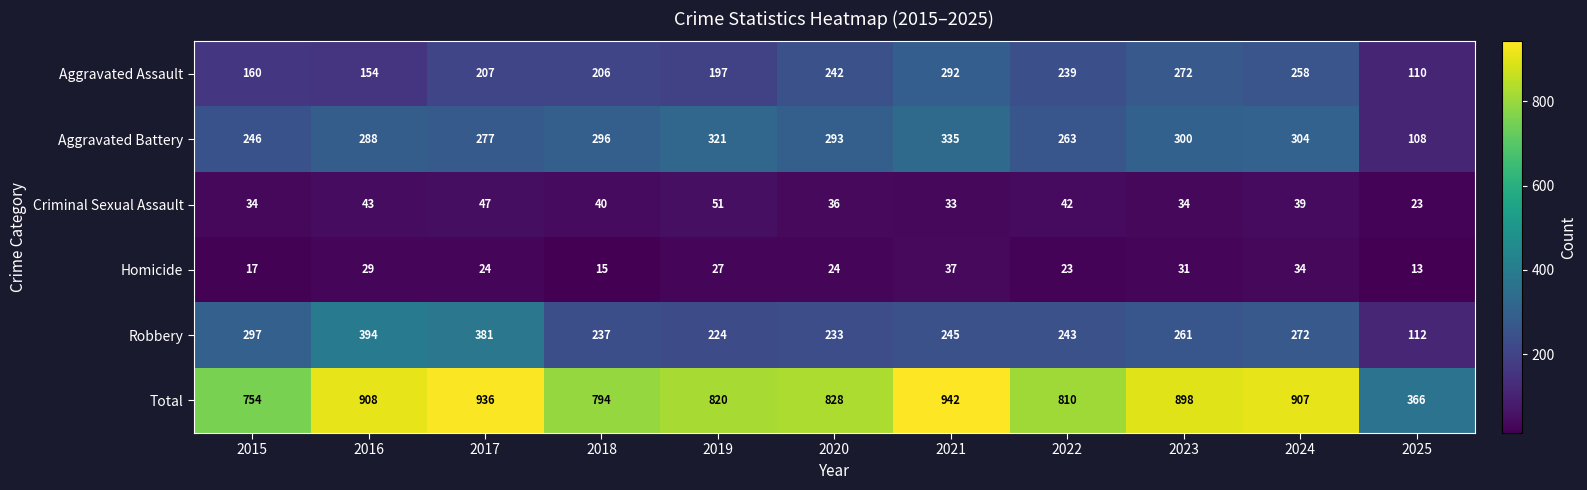

The Criminal Sexual Assault series shows 39 at 2024. True or false?

True